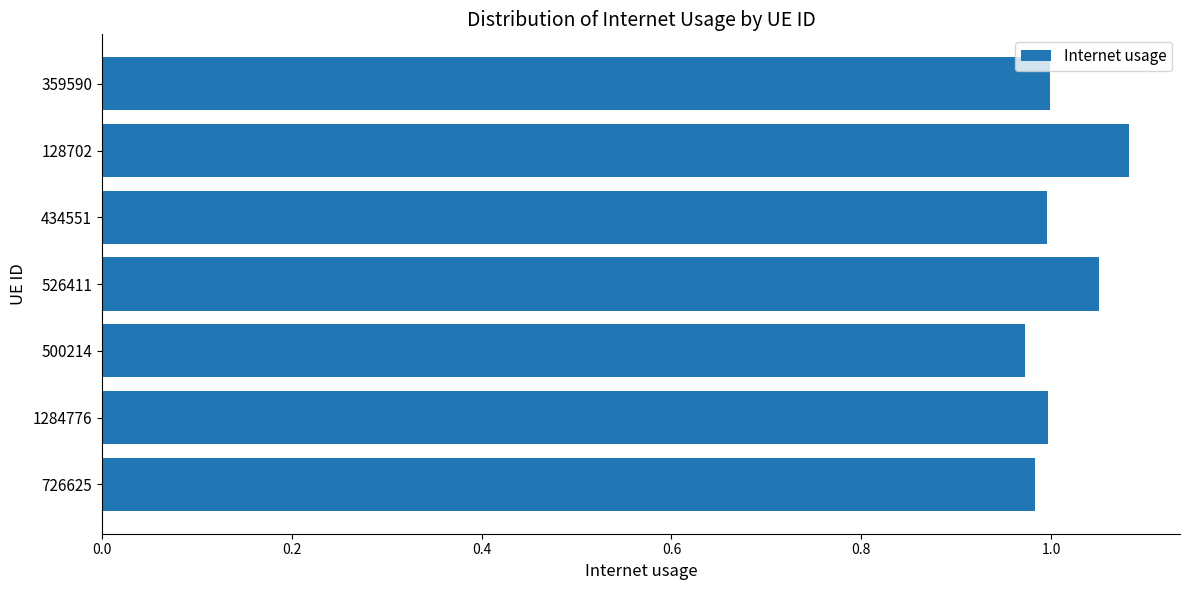

Which label corresponds to the largest value in the chart?

128702